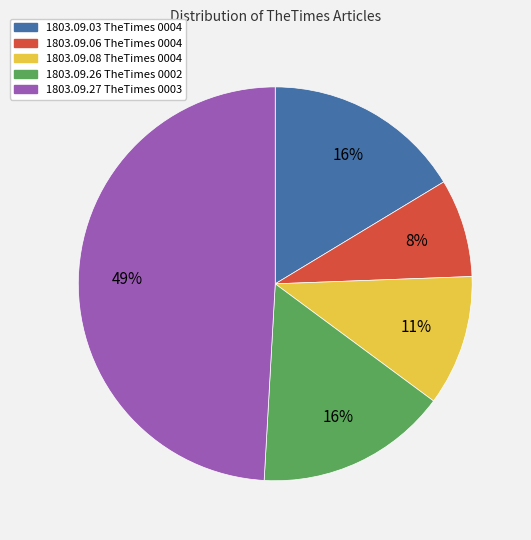

Which slice is the smallest?

1803.09.06 TheTimes 0004